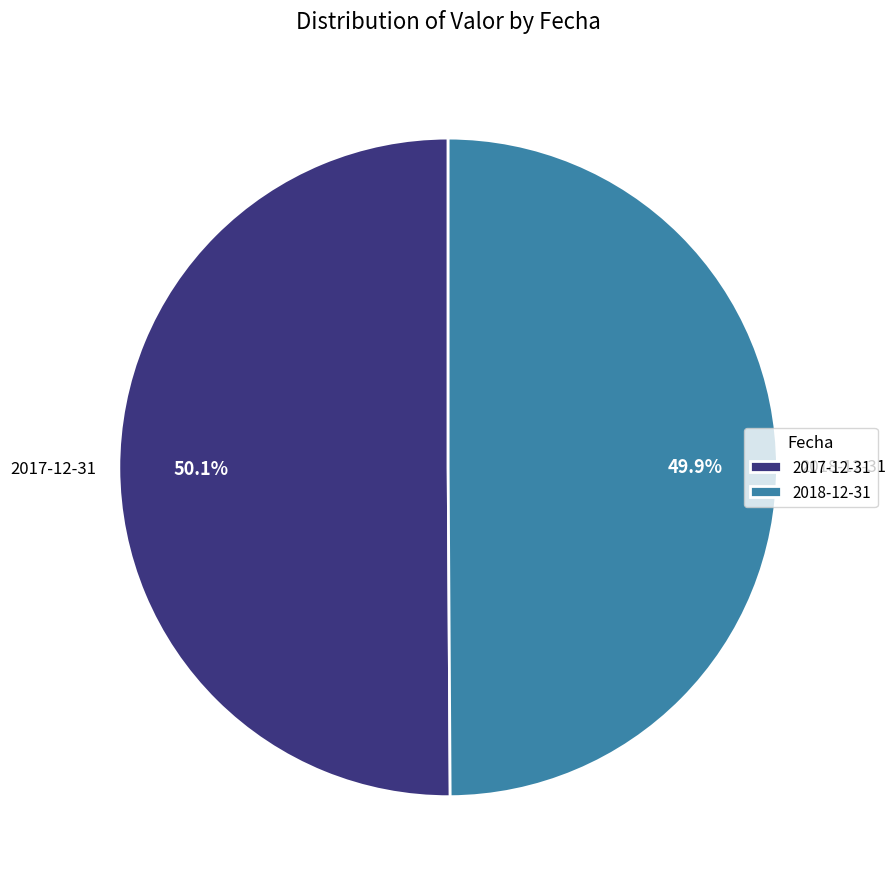

What percentage is the 2017-12-31 slice, to the nearest percent?

50%